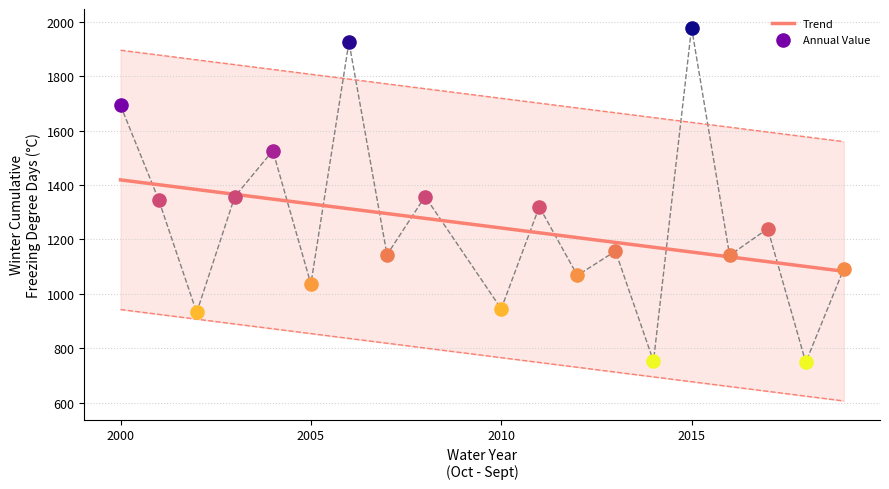

The Trend series shows 1241.6 at 2010. True or false?

True